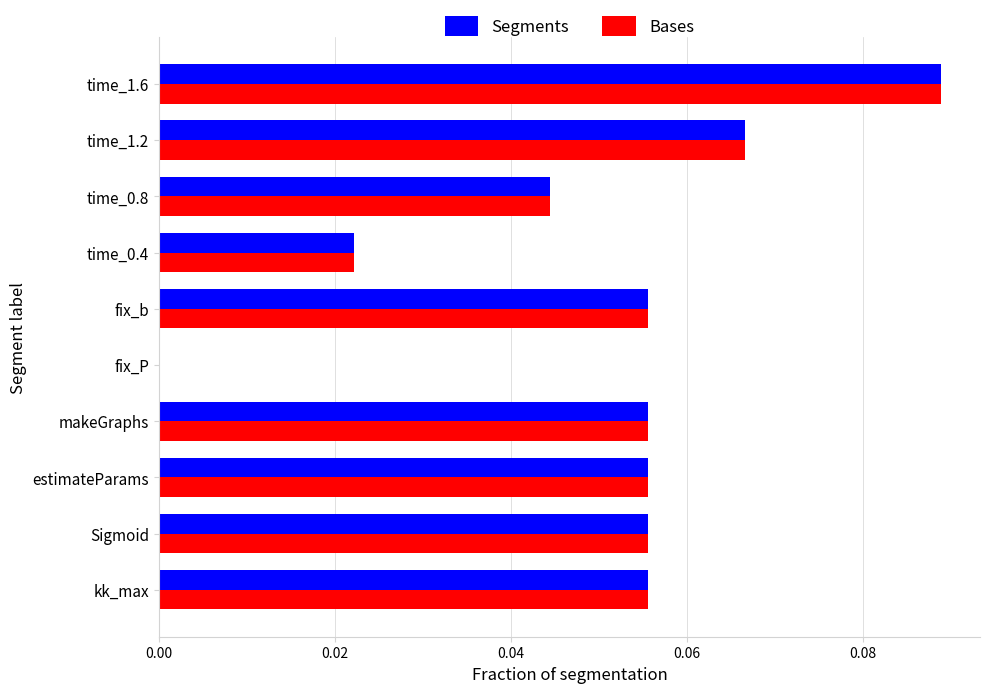

What is the sum of all Bases values?

0.5